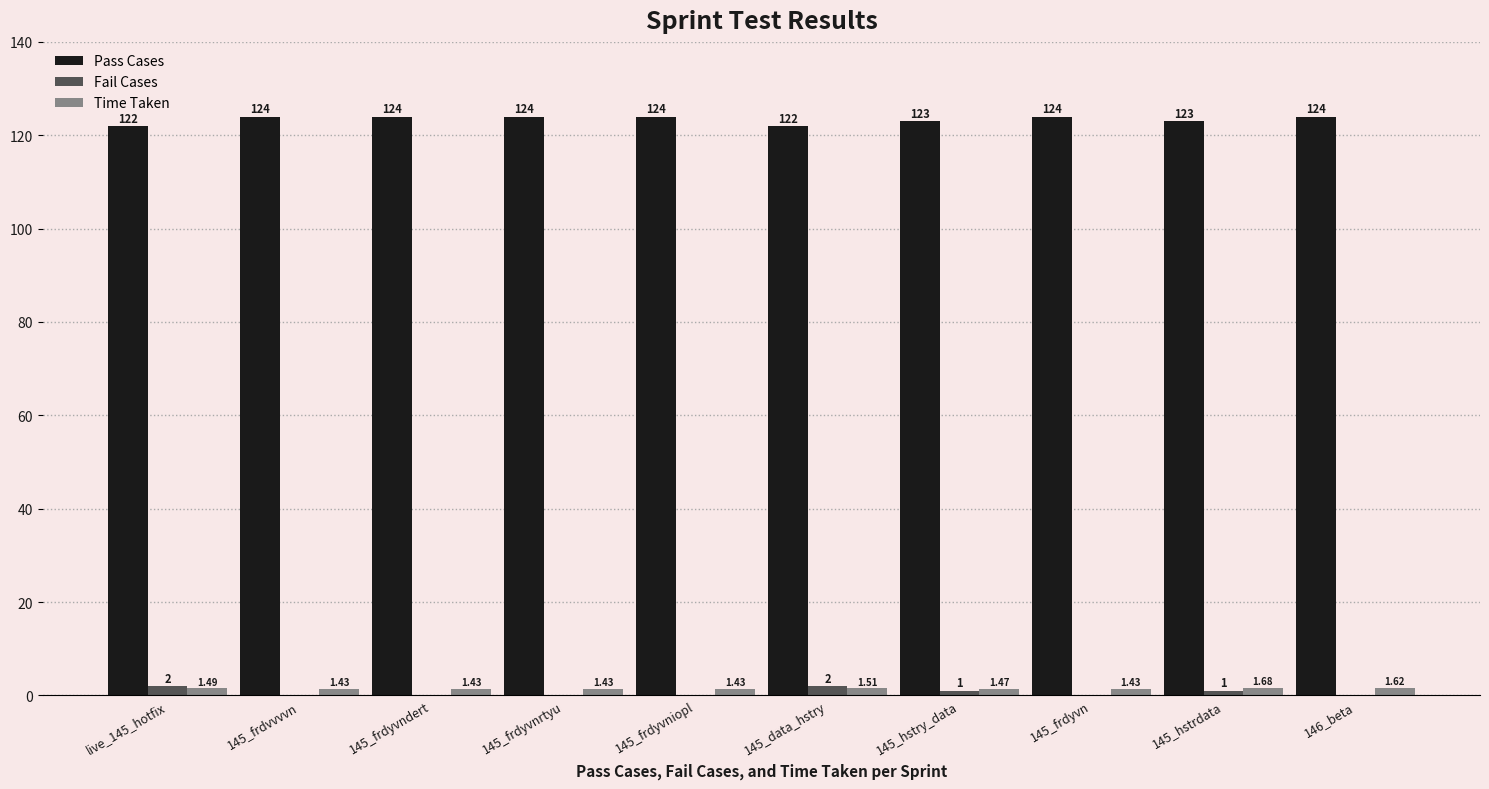

How many distinct data groups are displayed?

3